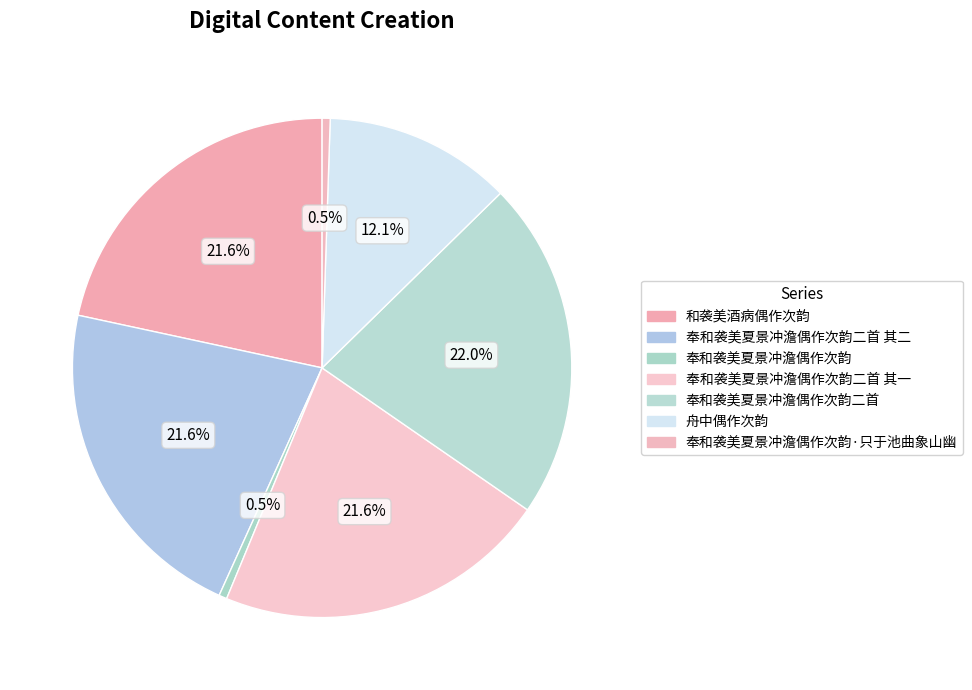

Does 奉和袭美夏景冲澹偶作次韵二首 account for over 50% of the chart?

No